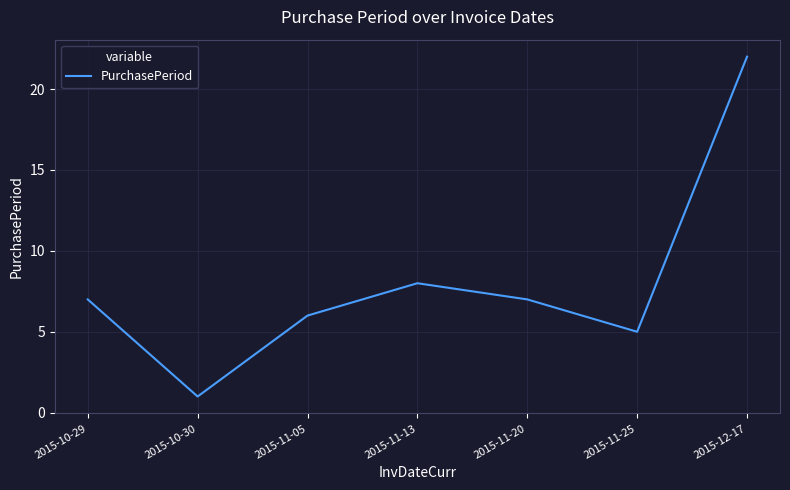

Between 2015-11-13 and 2015-12-17, which is larger?

2015-12-17